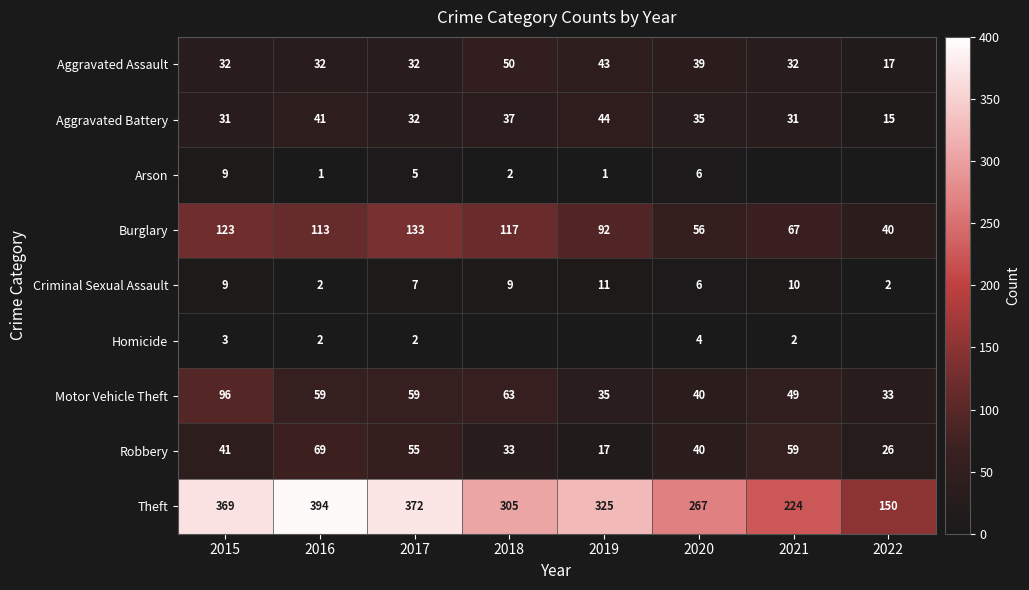

The Aggravated Battery series shows 15 at 2022. True or false?

True